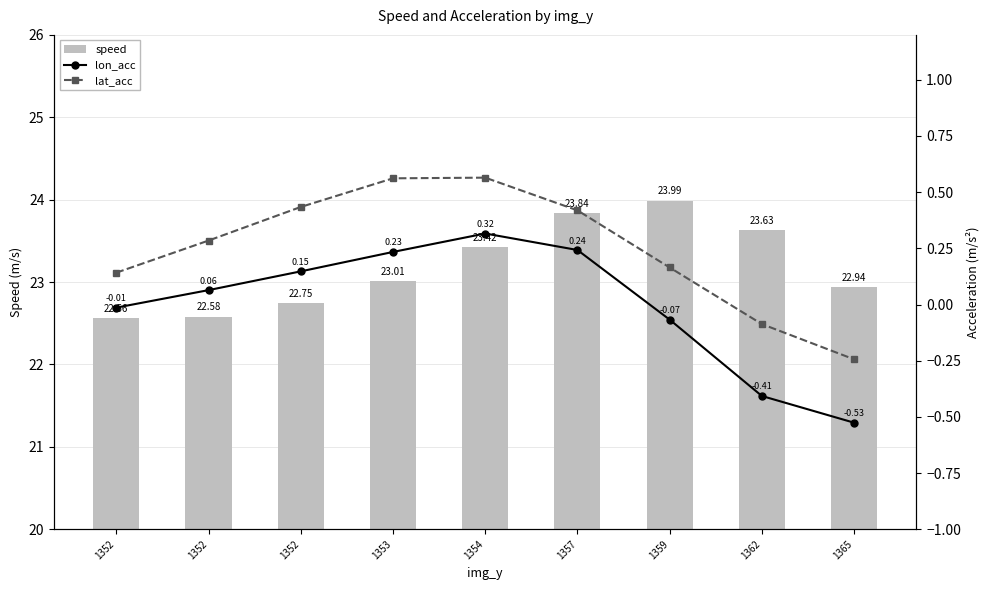

At which category does the chart reach its minimum across all series?

1365